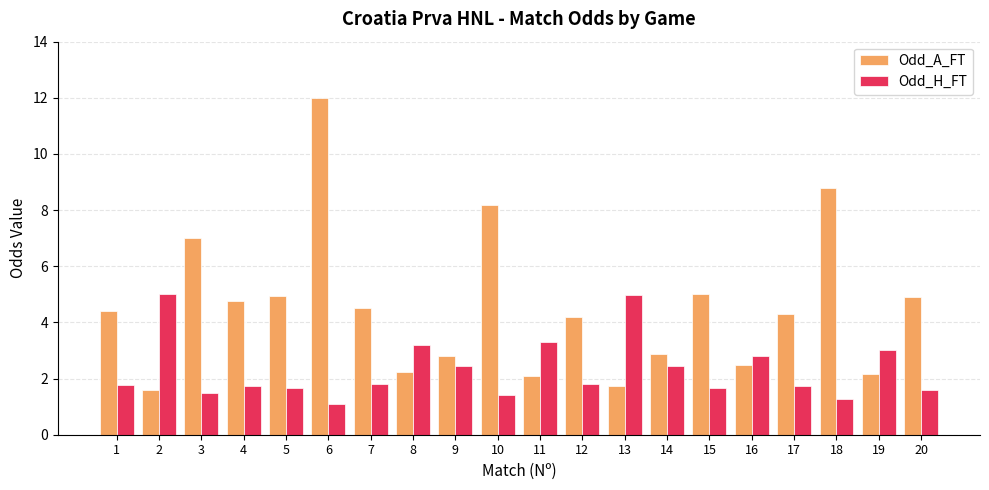

What is the difference between the maximum and minimum values in the Odd_A_FT series?

10.4